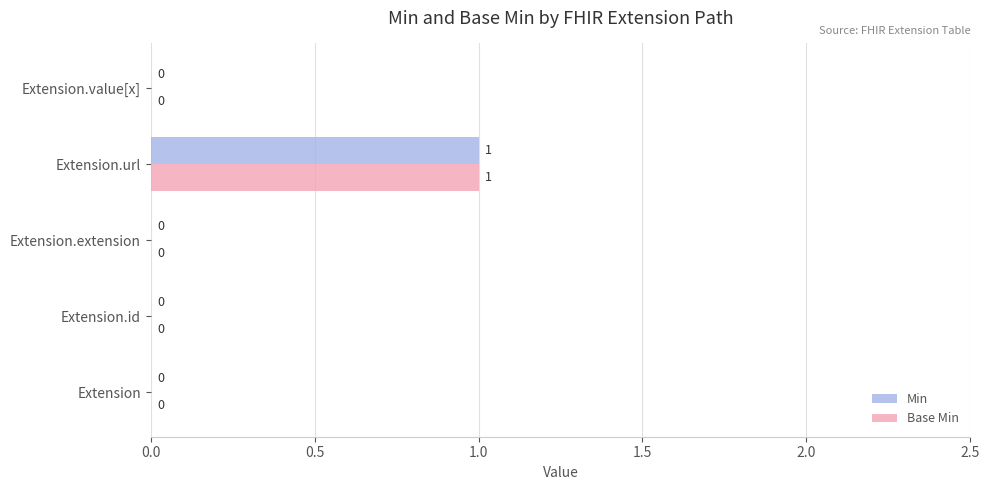

At which category is the sum across all series the highest?

Extension.url